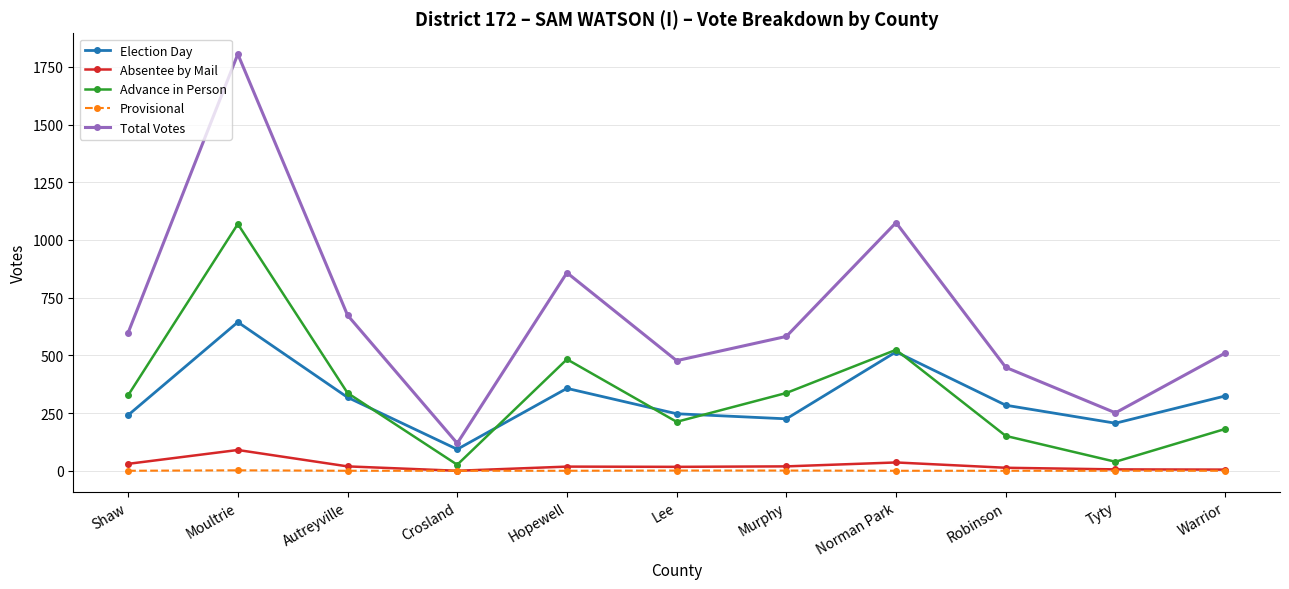

At which category does Election Day reach its first local valley?

Crosland